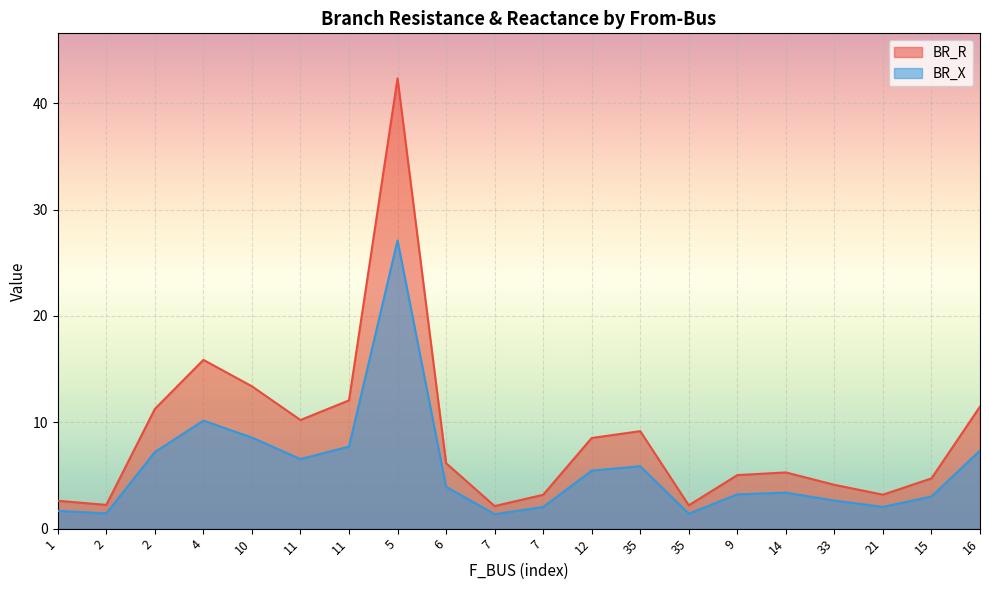

At which label does BR_R first exceed 6?

2